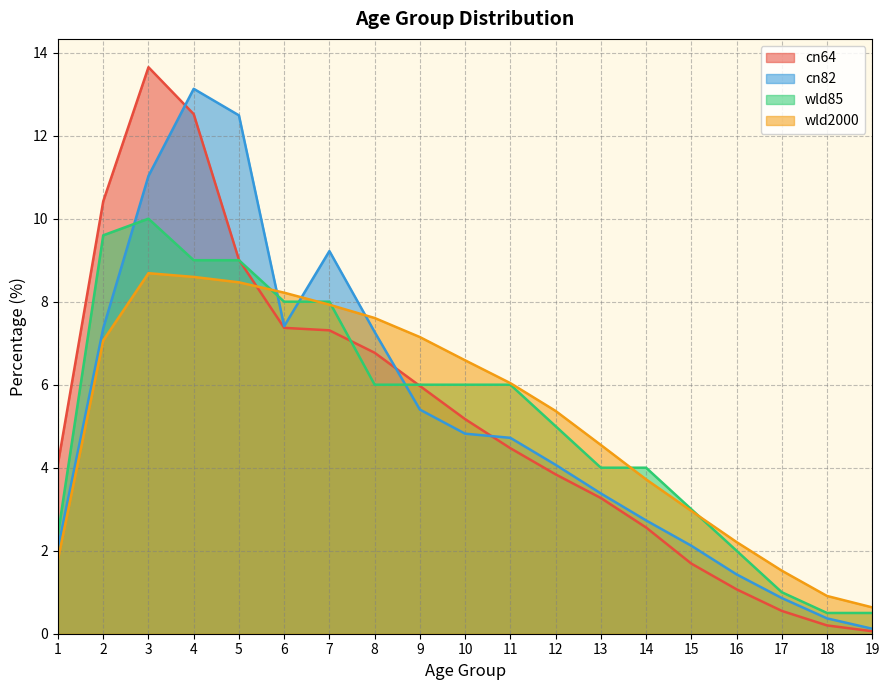

List the series in order of their peak value, highest first.

cn64, cn82, wld85, wld2000